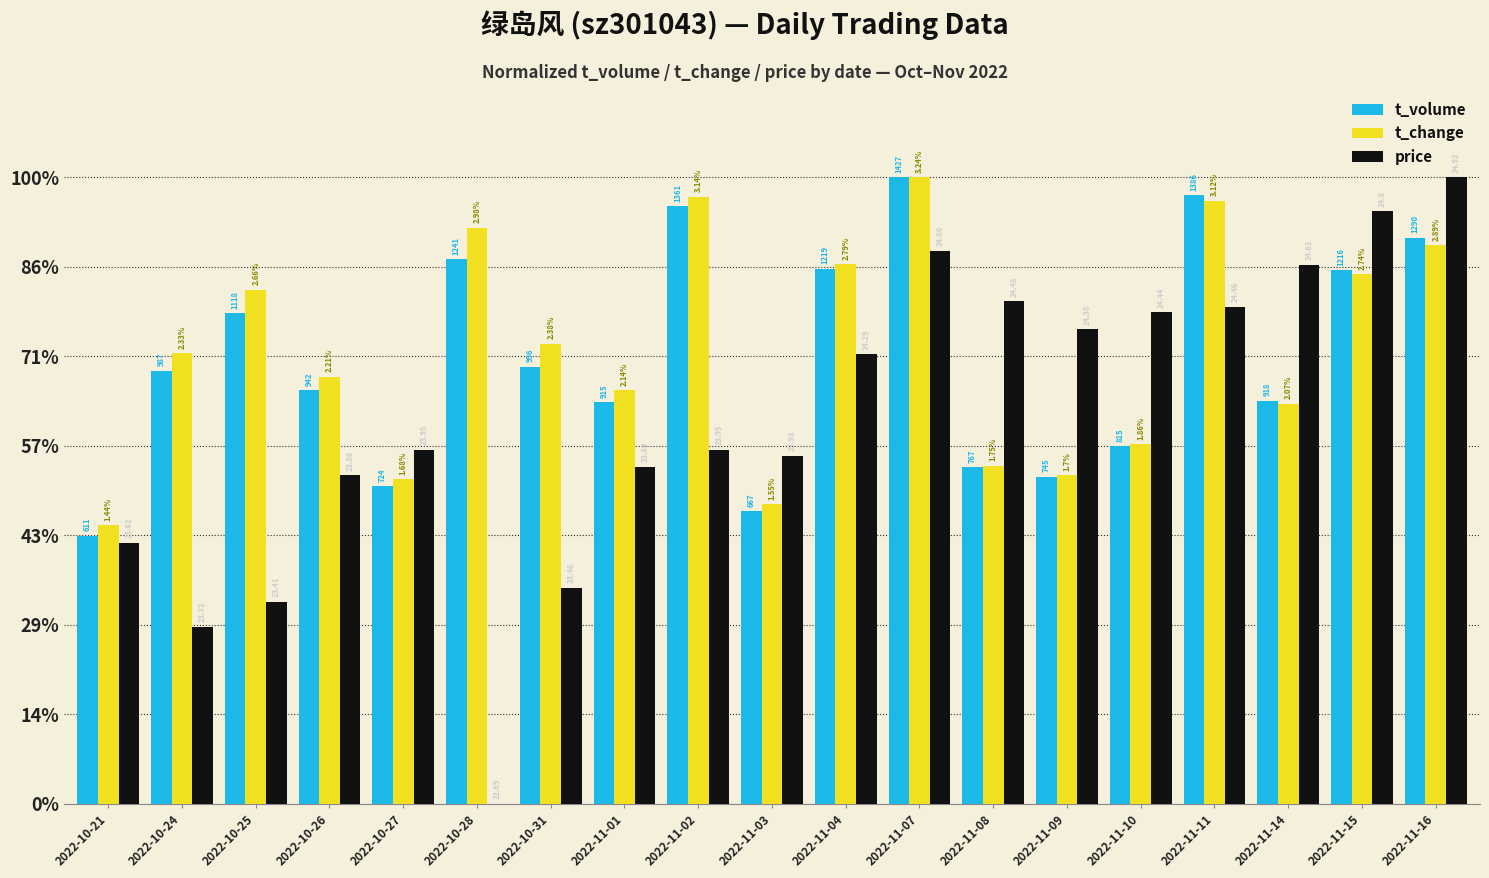

Between 2022-11-04 and 2022-11-11, which series saw the biggest shift?

t_volume